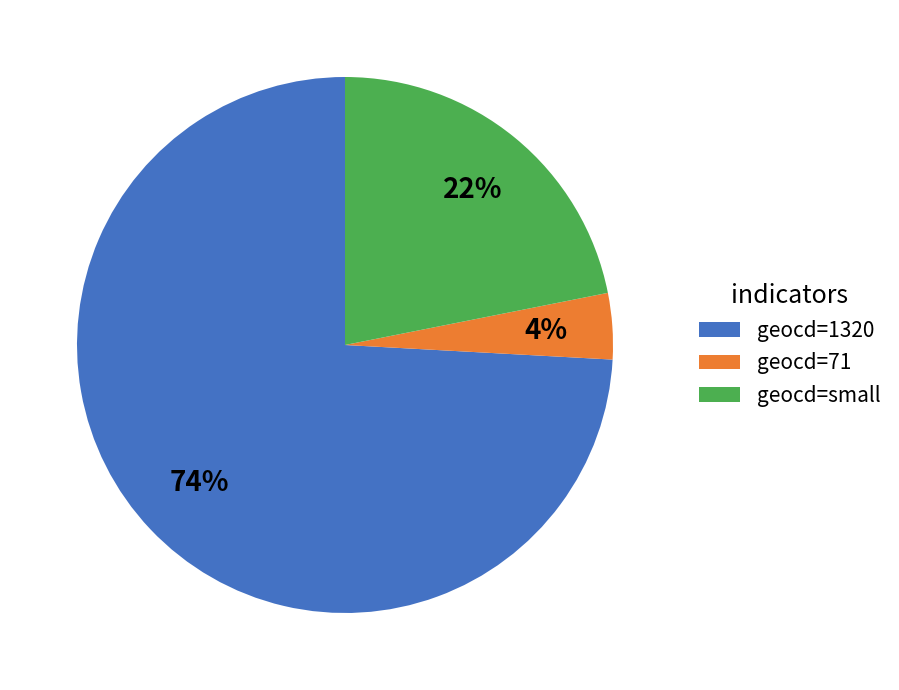

True or false: geocd=71 accounts for 4% of the total.

True